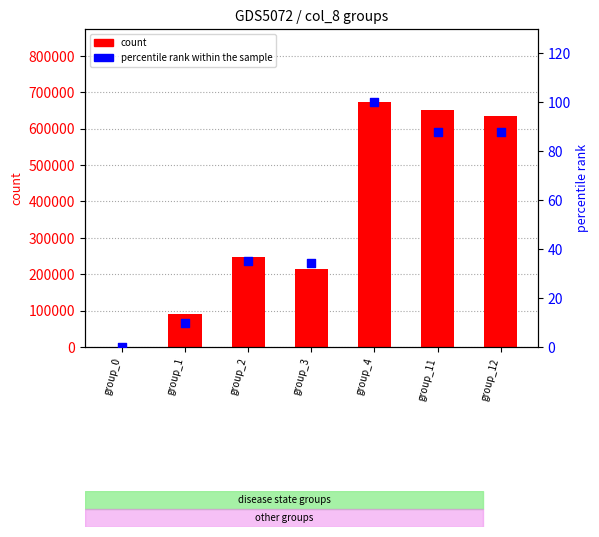

Which series has the largest Y range (max minus min)?

count